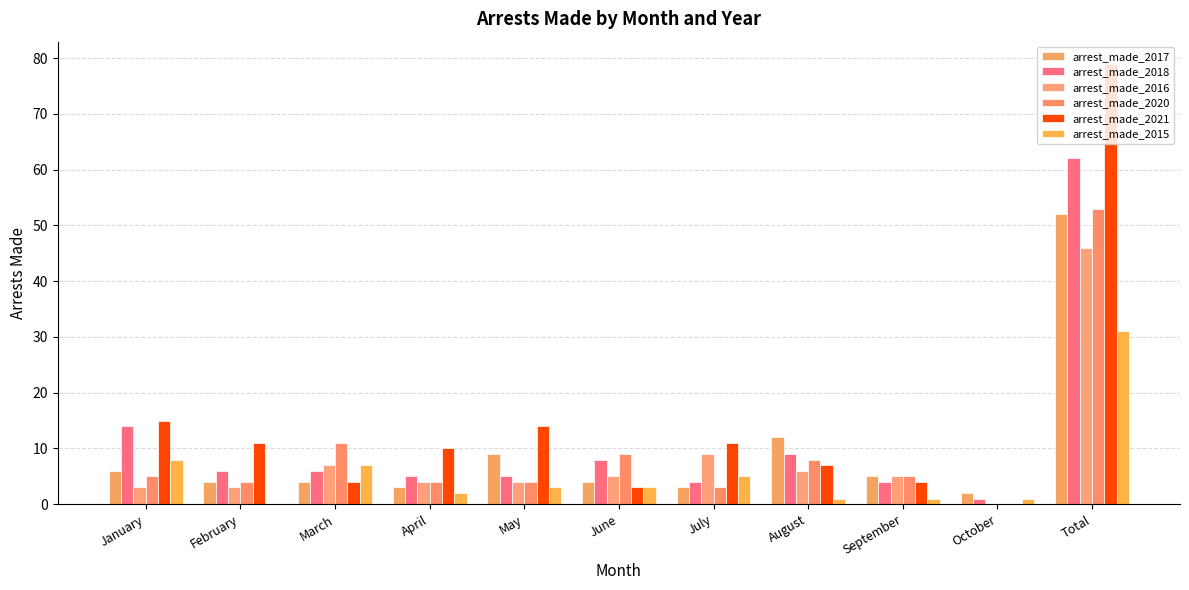

List the labels in order of arrest_made_2018 value, smallest first.

October, July, September, April, May, February, March, June, August, January, Total